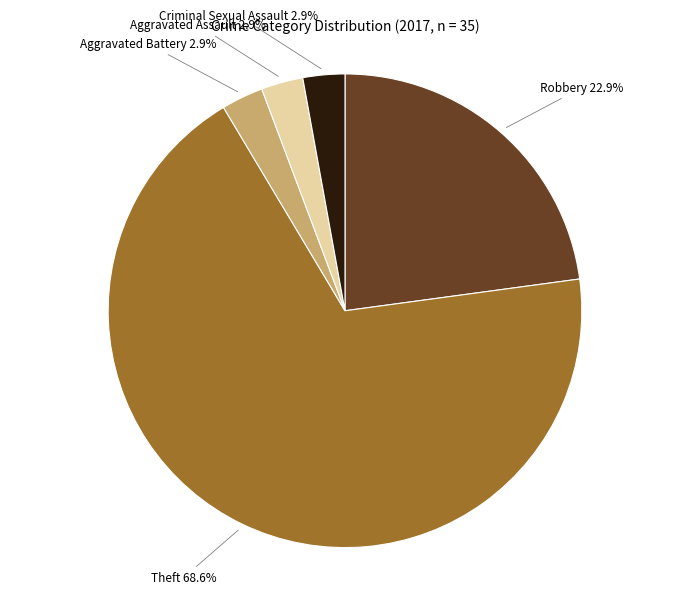

Is there a majority slice in this chart?

Yes